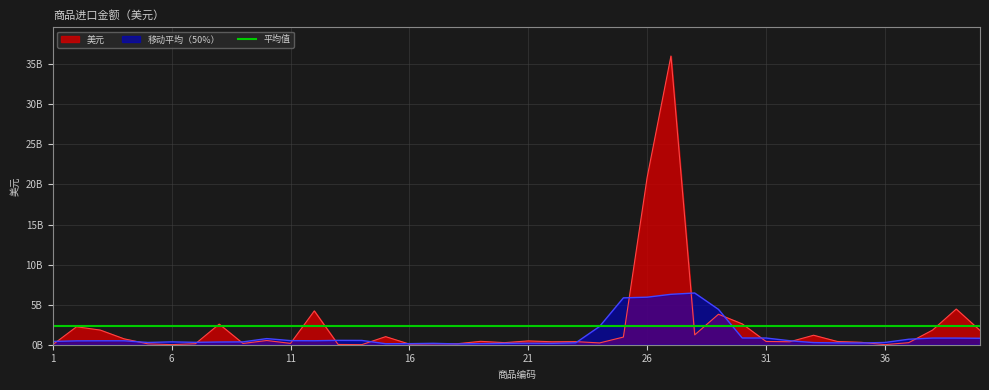

Read the value at 9, to the nearest 50.

159032900